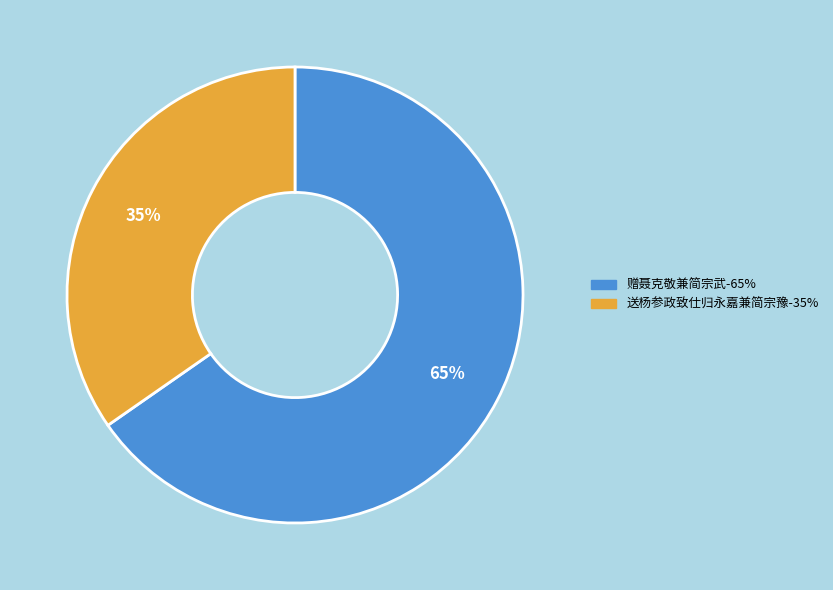

To the nearest percent, what portion does 送杨参政致仕归永嘉兼简宗豫 represent?

35%